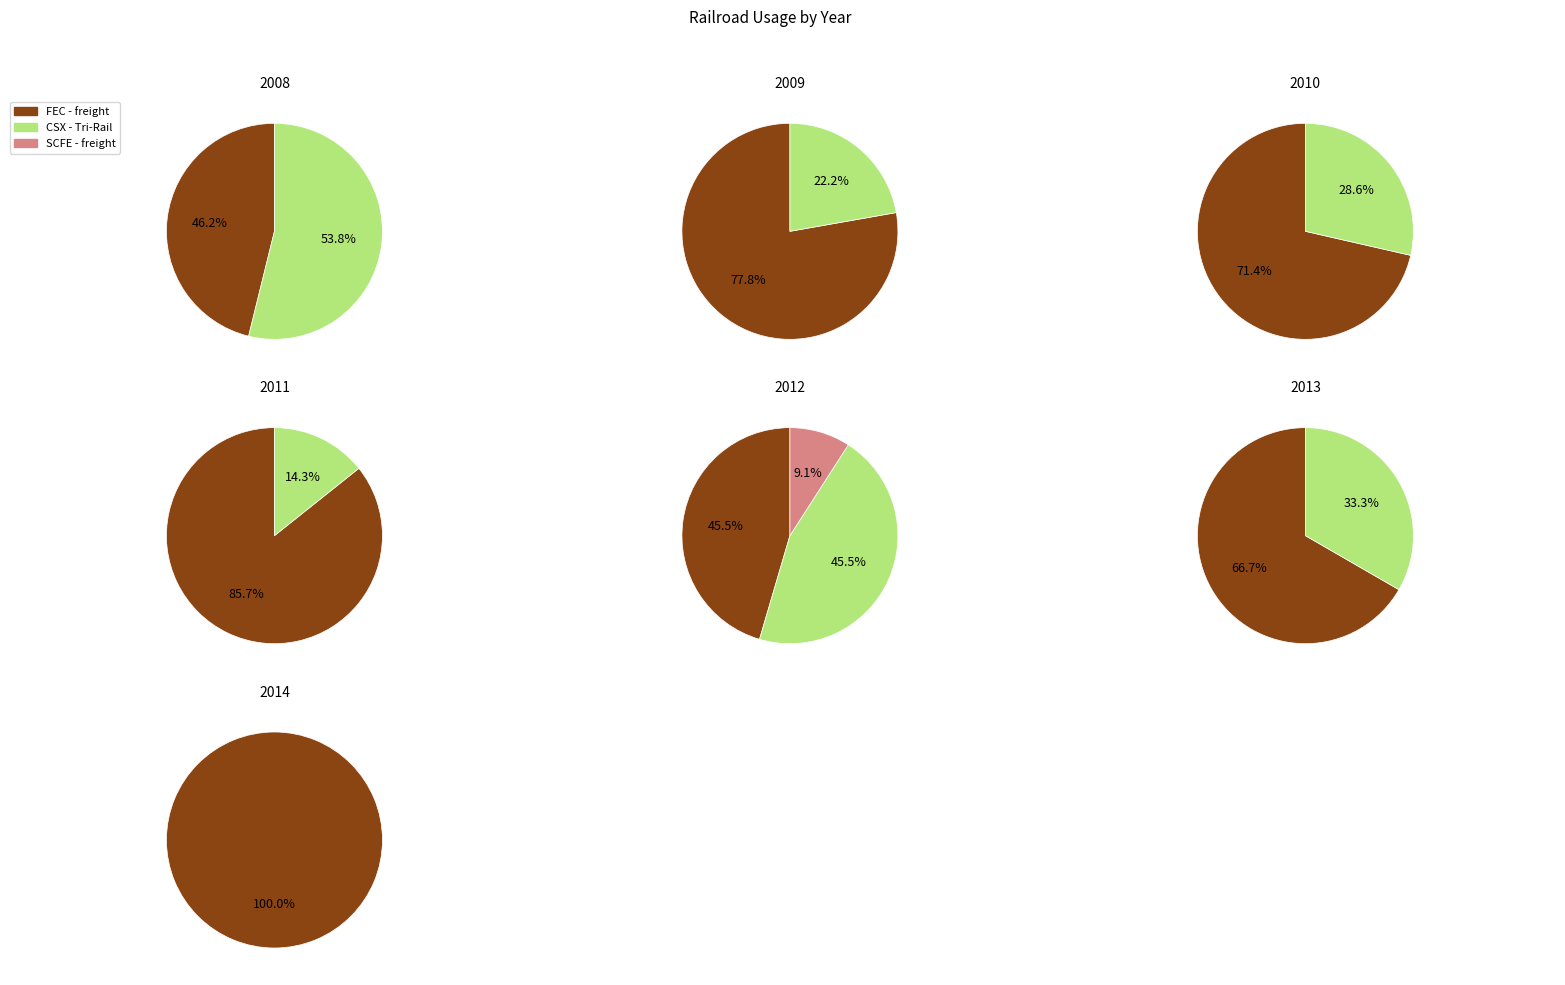

Is the sum of 2013 and 2011 greater than half?

No